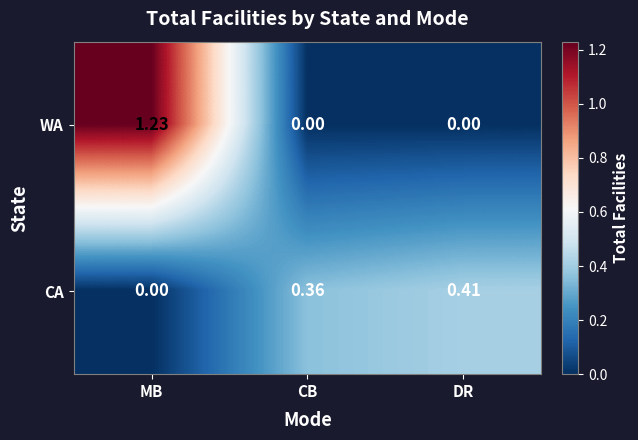

Between CB and DR, which series saw the biggest shift?

CA